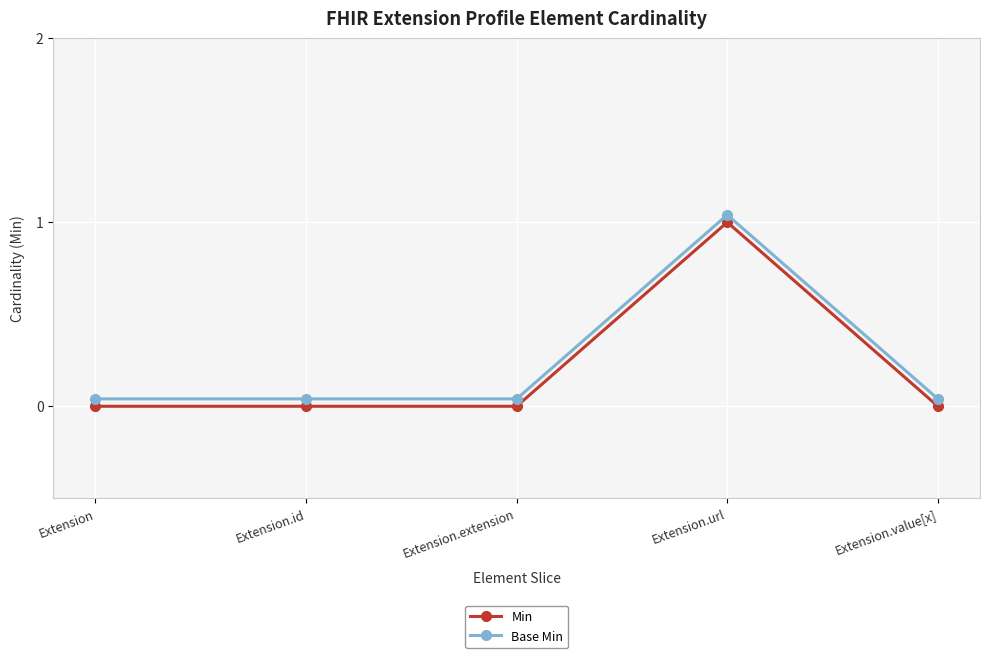

What are all the series names shown in the legend?

Min, Base Min